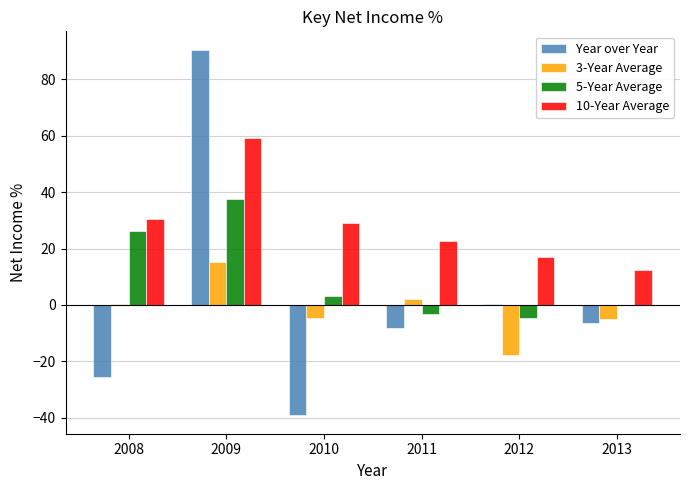

Where does the 10-Year Average series first go above 29?

2008